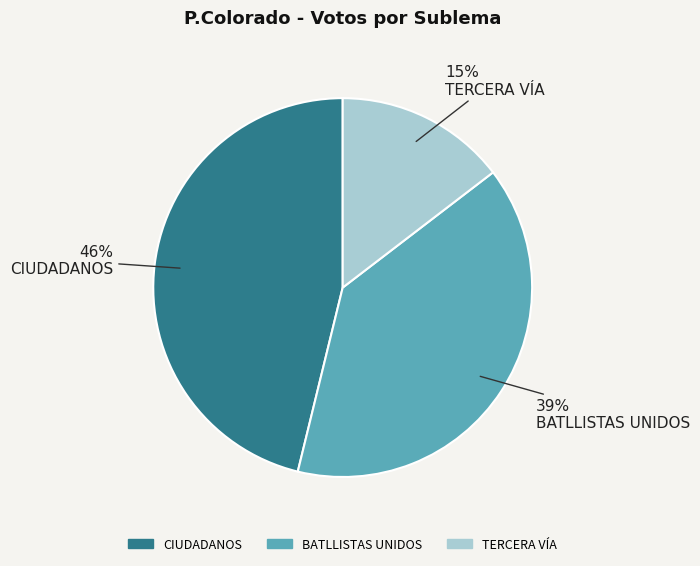

Count the number of slices in the pie.

3